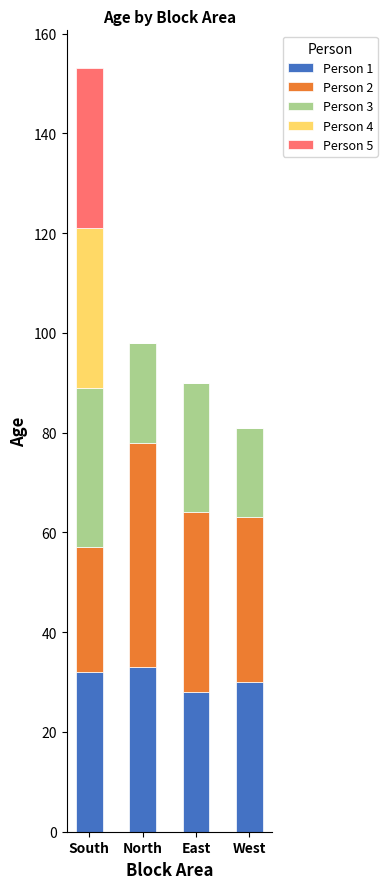

The value of Person 1 at North is 23. True or false?

False